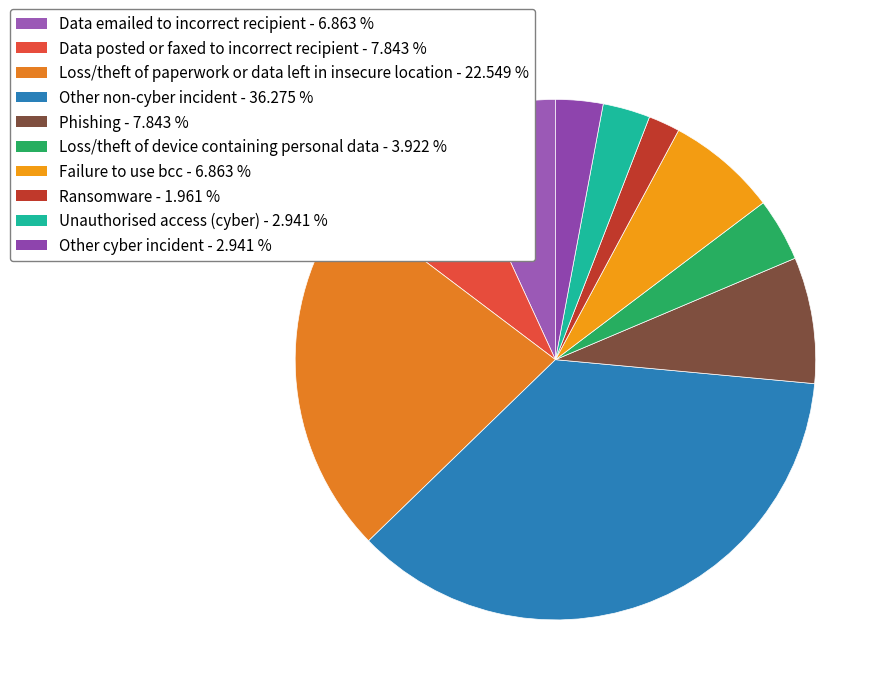

Does any single category account for the majority?

No